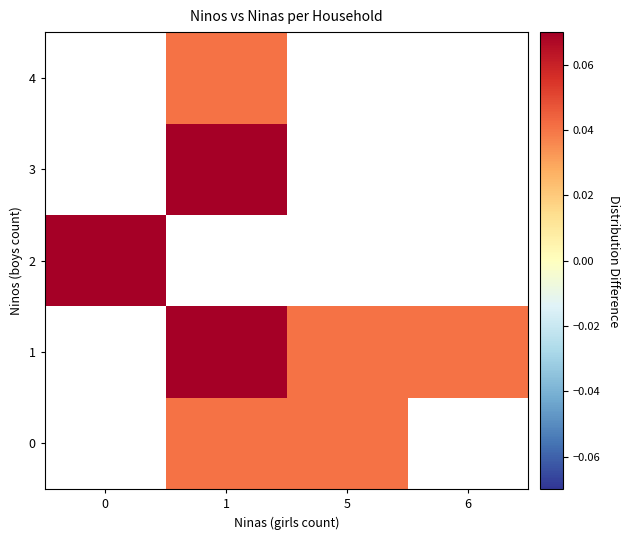

What is the maximum value shown in the chart?

0.1